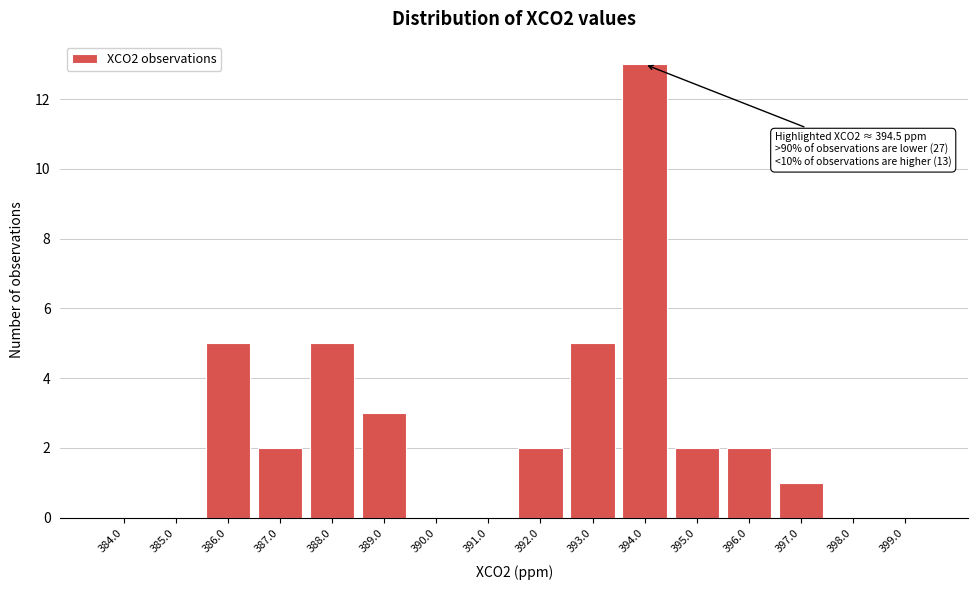

Reading right to left, what are all the values shown in this chart?

399.0=0	398.0=0	397.0=1	396.0=2	395.0=2	394.0=13	393.0=5	392.0=2	391.0=0	390.0=0	389.0=3	388.0=5	387.0=2	386.0=5	385.0=0	384.0=0